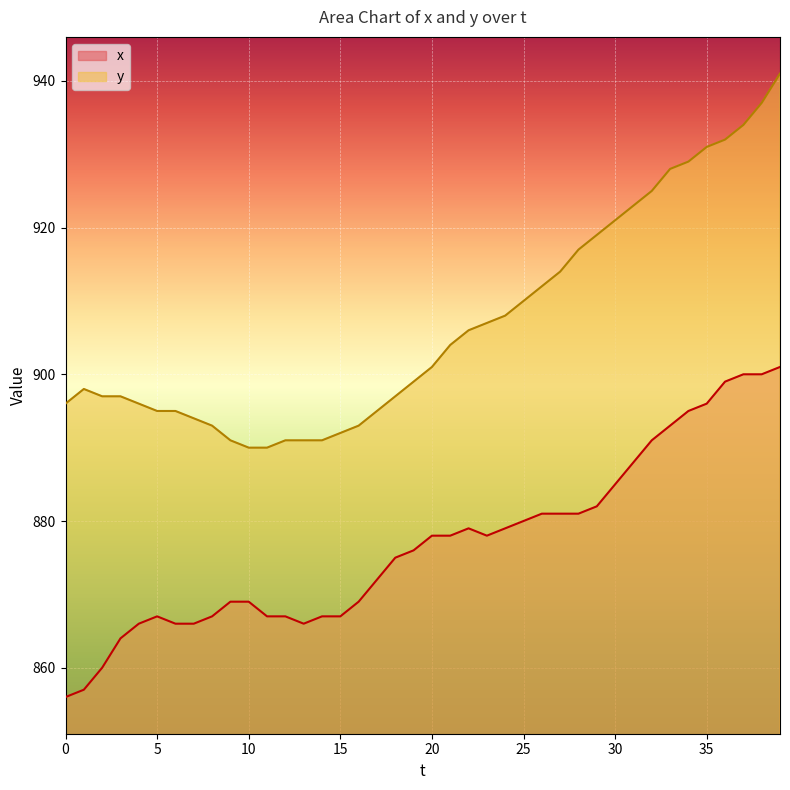

Where does the y series first go above 901?

21